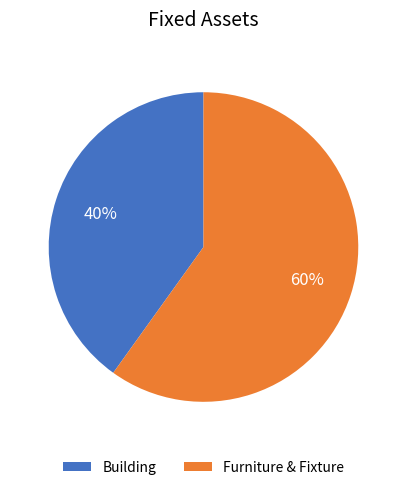

To the nearest percent, what is the difference between the largest and smallest slice percentages?

20%